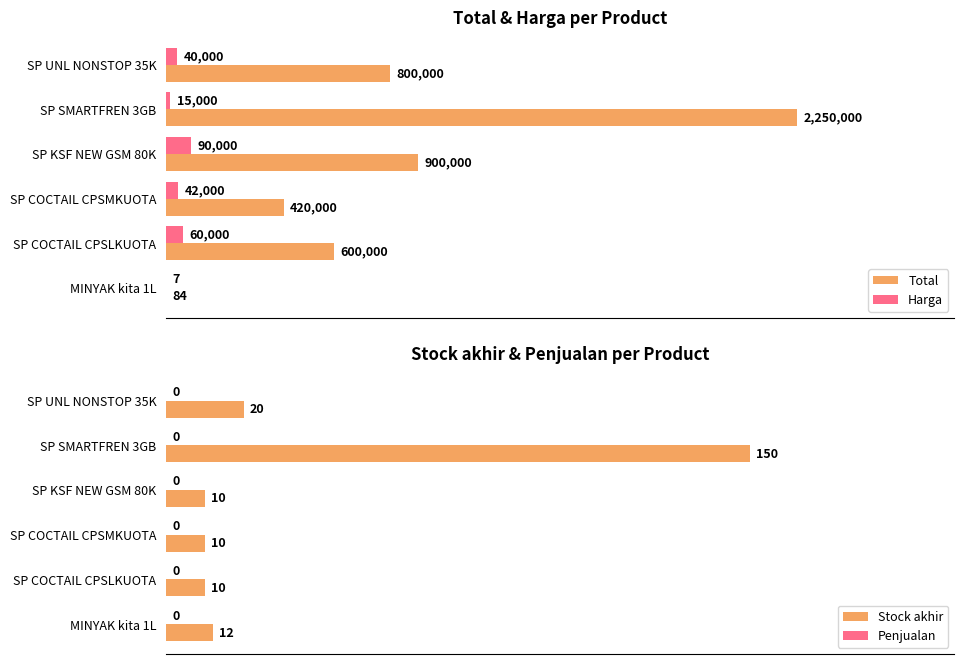

What is the approximate value of Stock akhir at SP KSF NEW GSM 80K, to the nearest 5?

10